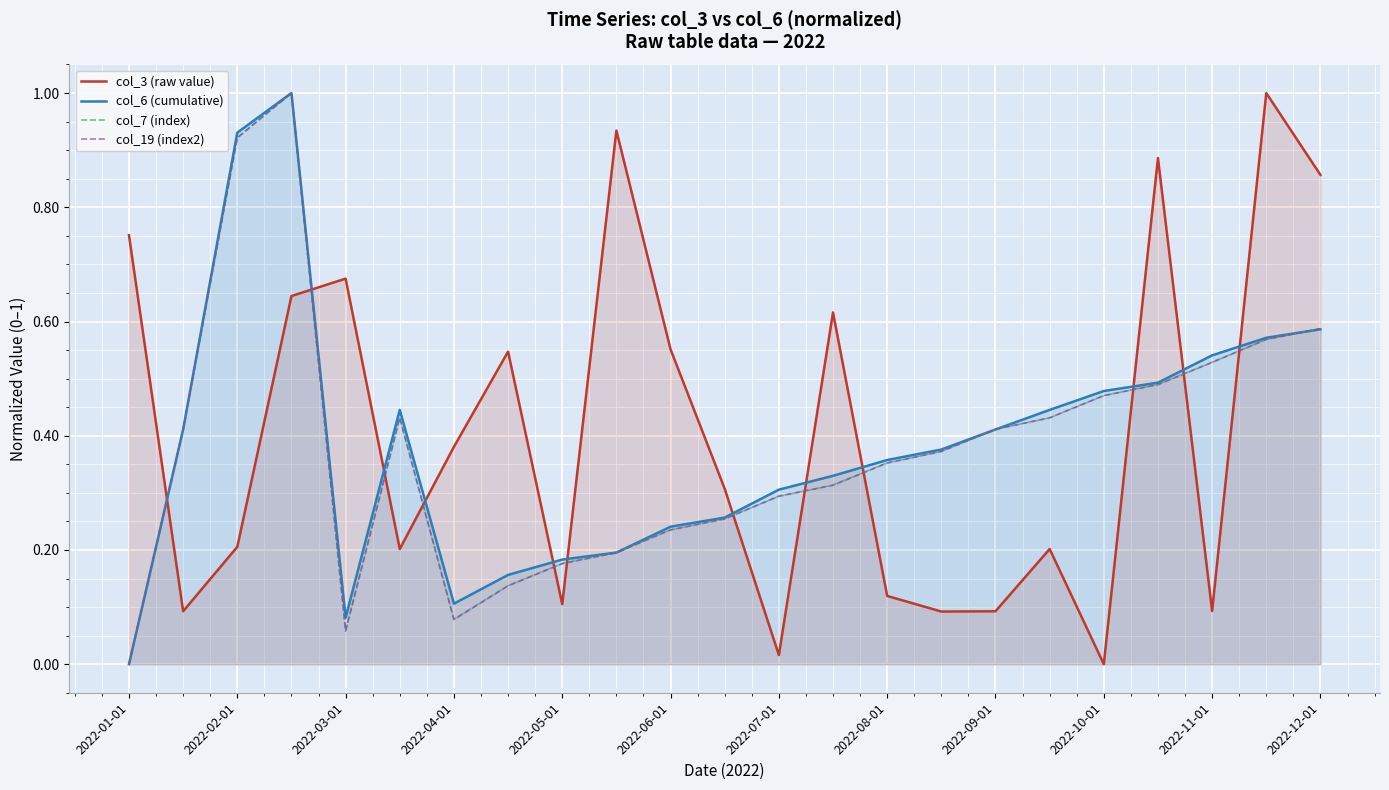

The value of col_6 (cumulative) at 2022-07-01 is 0.1. True or false?

False